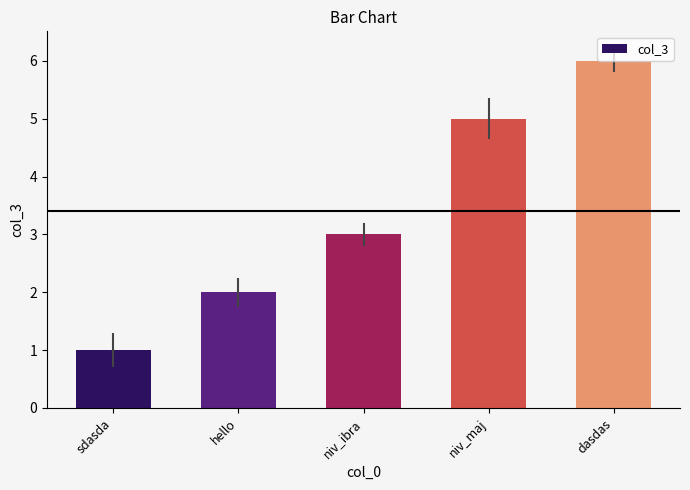

What is the change in value from hello to niv_ibra?

+1